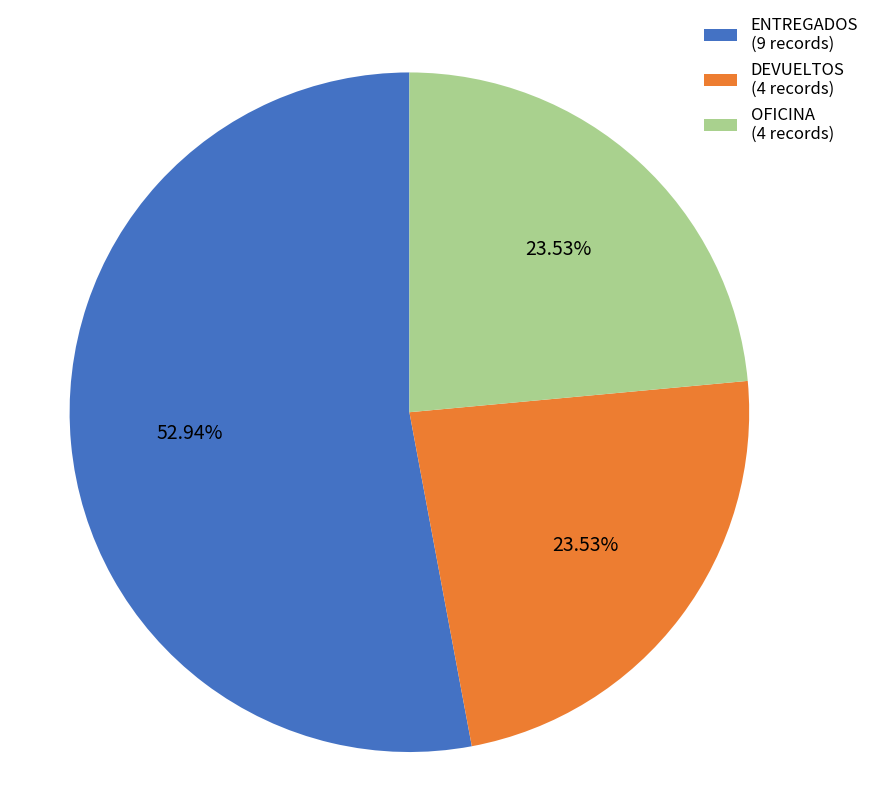

The OFICINA slice represents 24% of the pie. True or false?

True